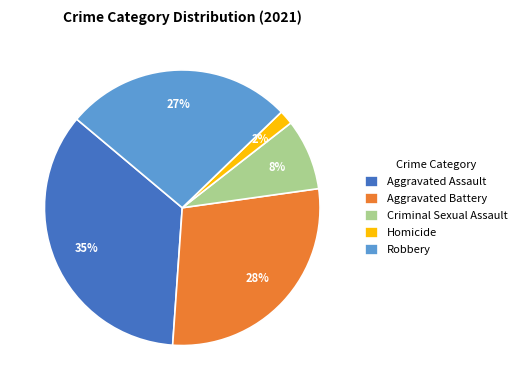

To the nearest percent, what percentage of the pie is Aggravated Assault?

35%